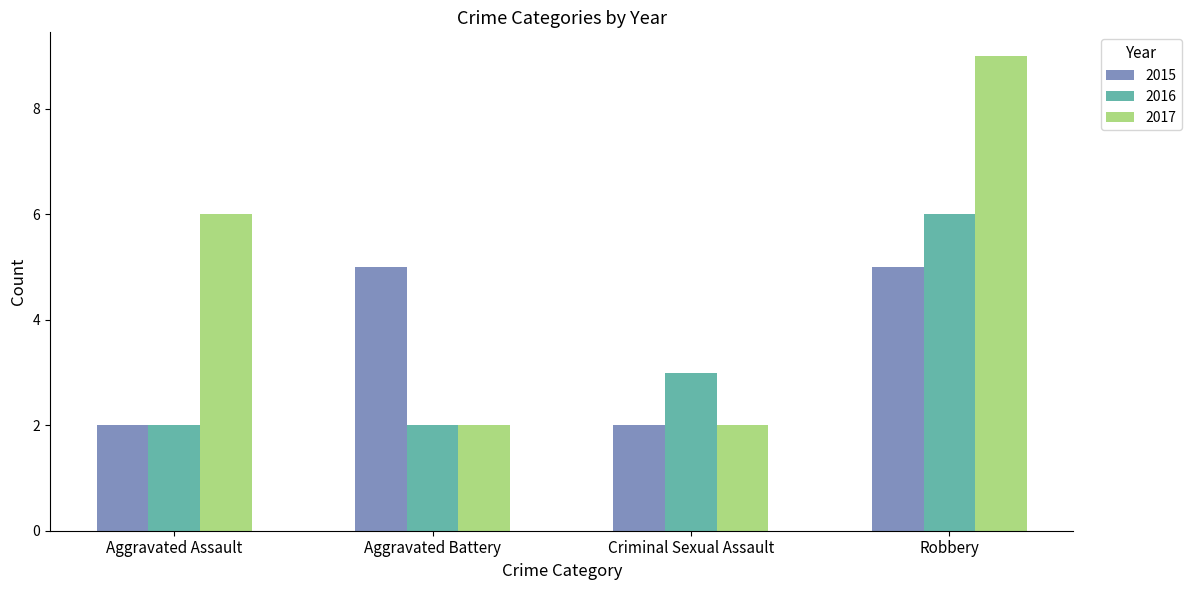

At how many categories does at least one series exceed 7?

1